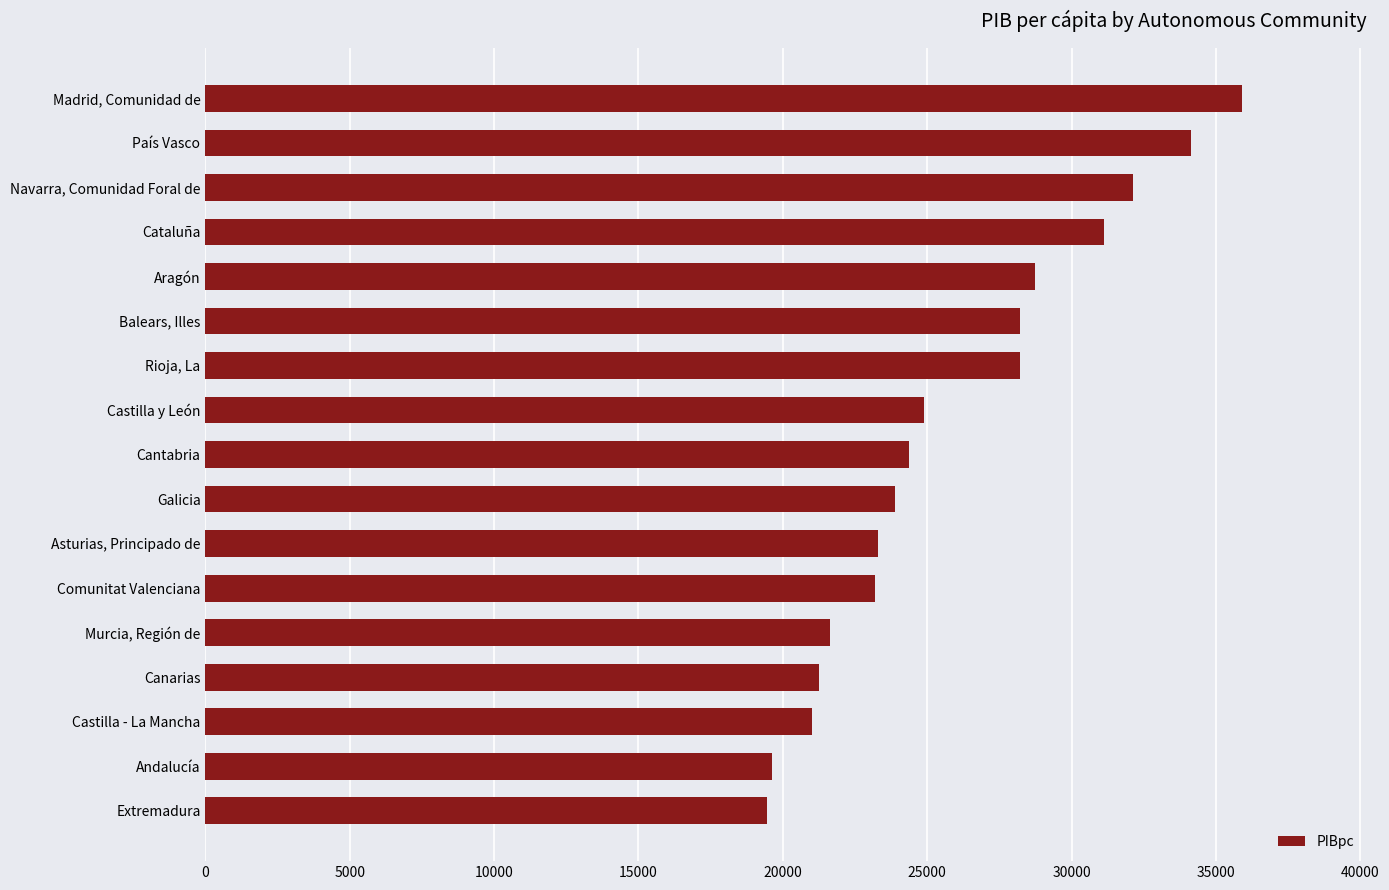

What is the difference between the maximum and minimum values?

16459